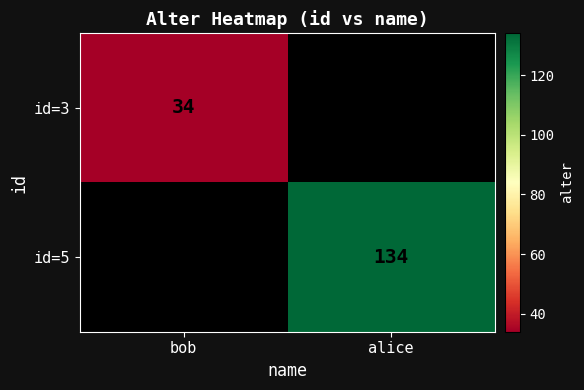

Between bob and alice, which is larger?

alice